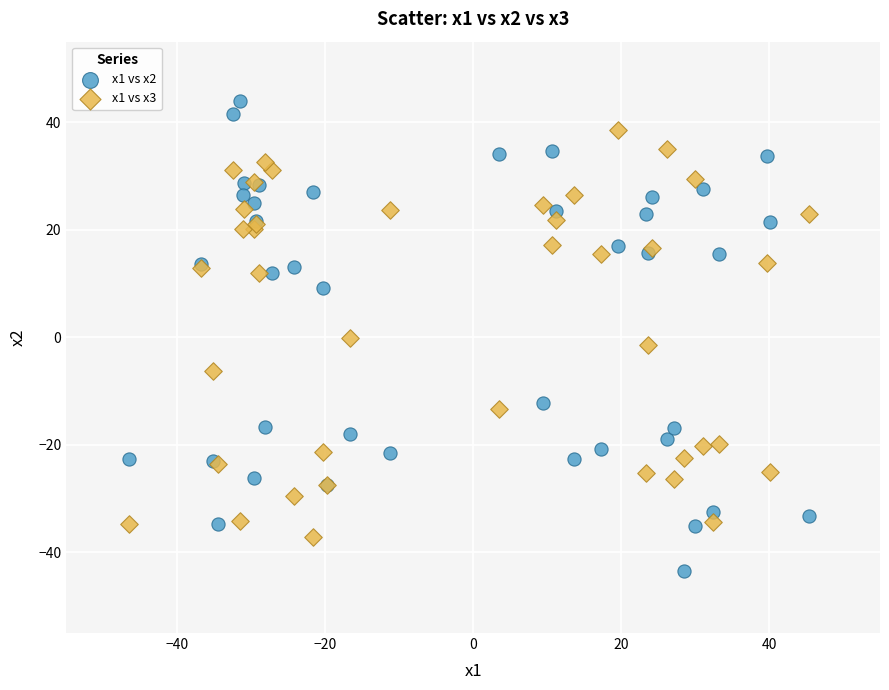

Which series has the largest Y range (max minus min)?

x1 vs x2